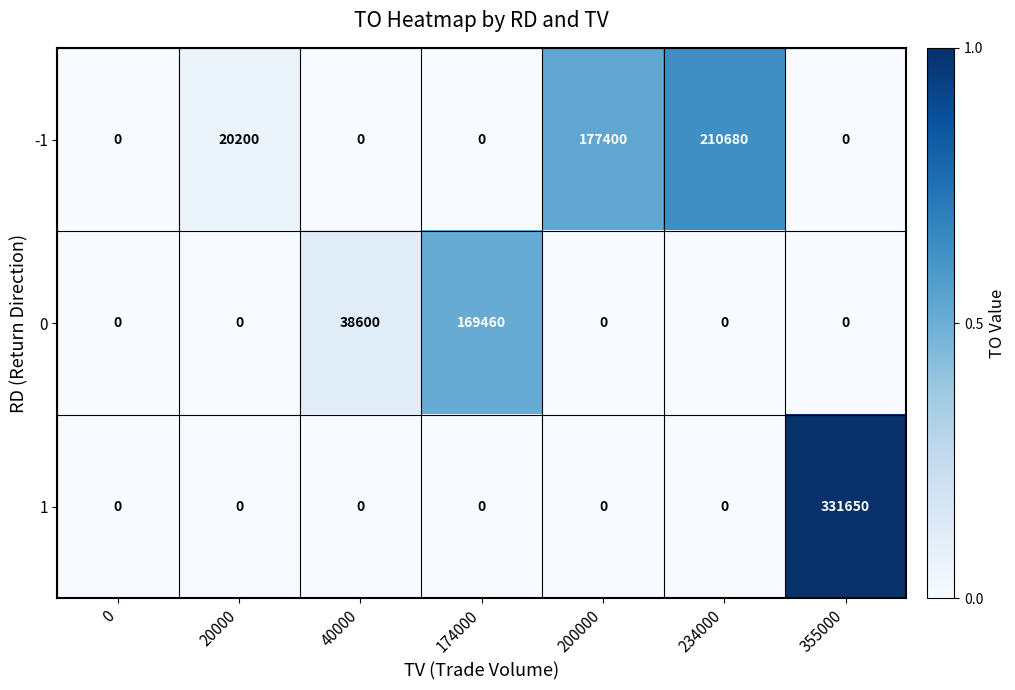

What is the average value of the 0 series?

29723